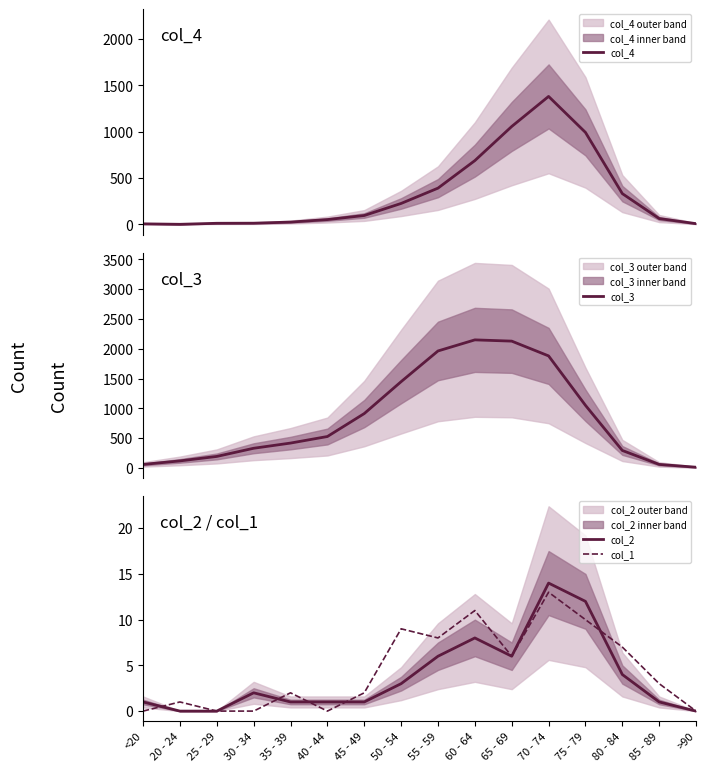

True or false: col_4 and col_2 intersect in this chart.

False